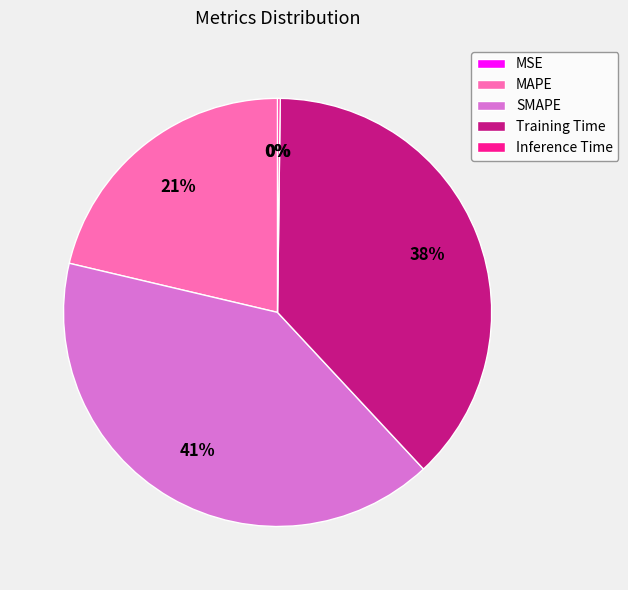

What is the largest slice in the pie chart?

SMAPE